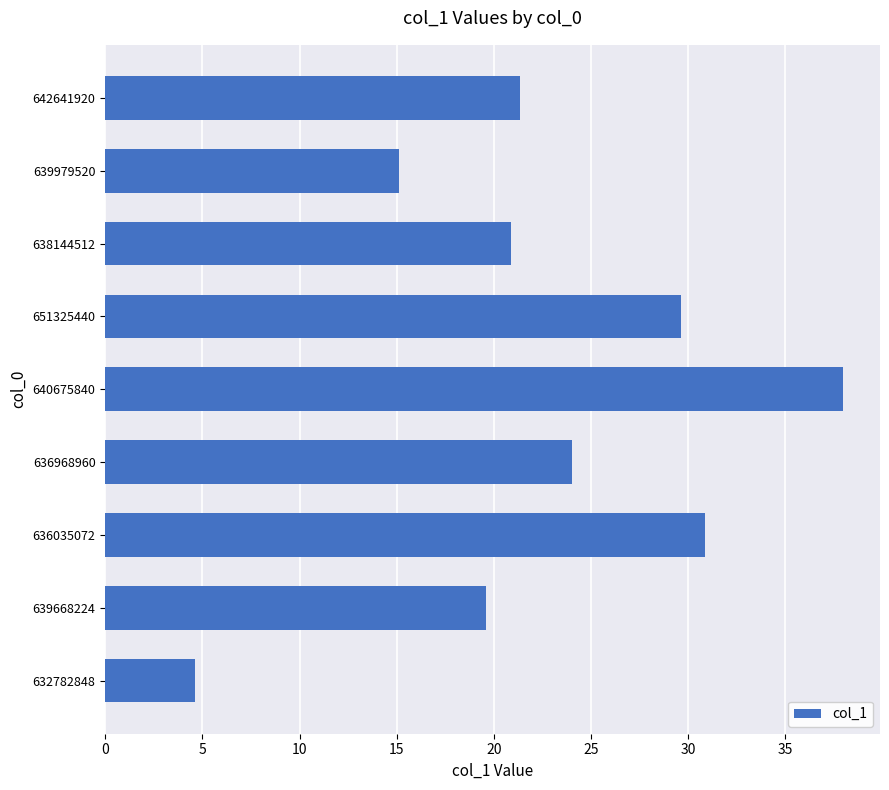

True or false: the data shows 1.6 at 632782848.

False